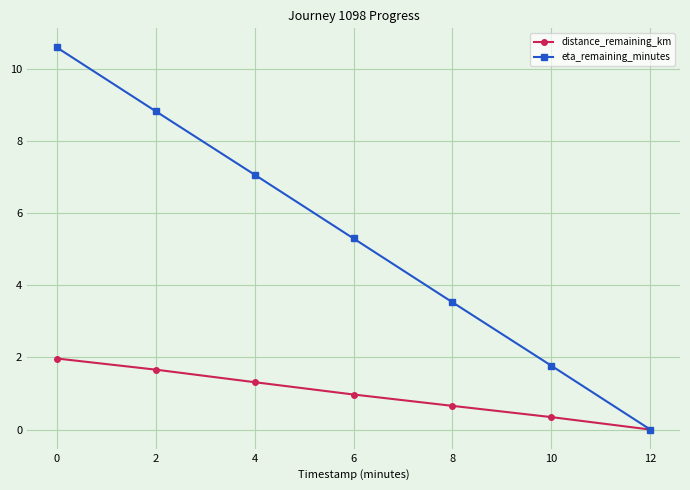

The value of eta_remaining_minutes at 8 is 3.5. True or false?

True